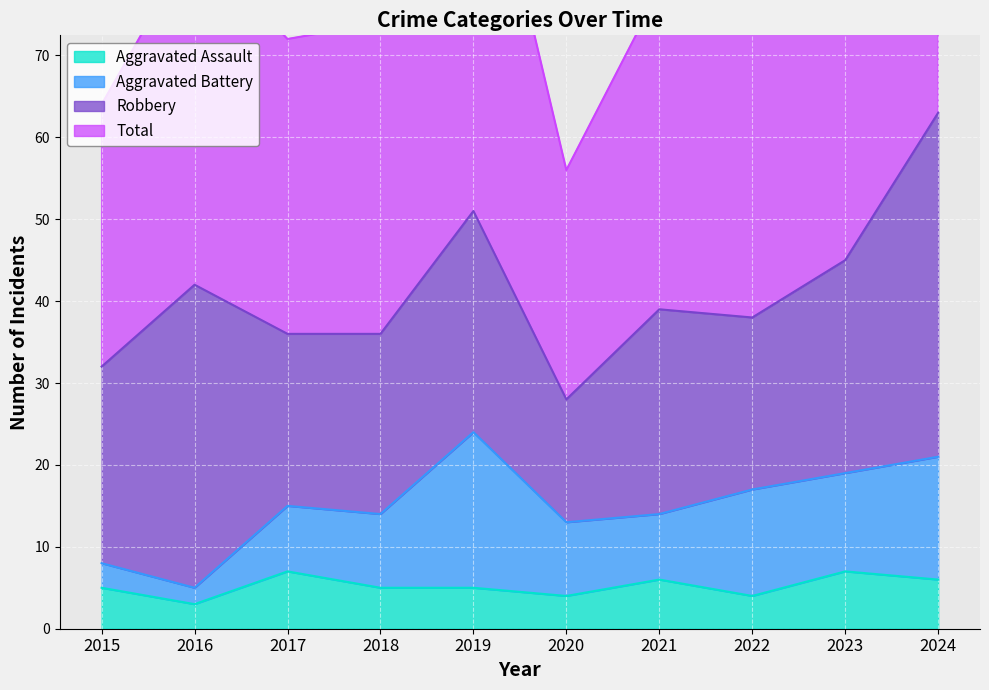

True or false: Total and Aggravated Assault cross at least once.

False